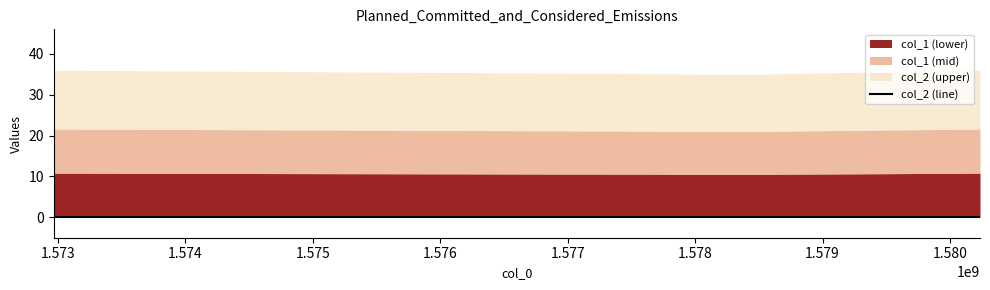

Between 1572967822 and 1580235372, which series saw the biggest shift?

col_1